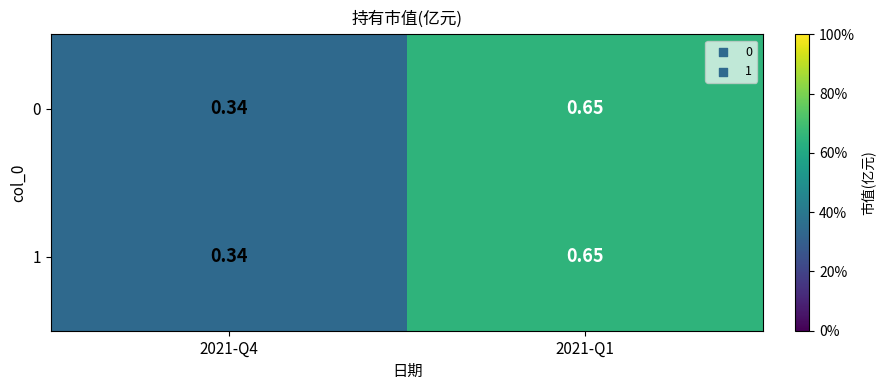

Is the value of 1 at 2021-Q4 greater than the value of 0 at 2021-Q1?

No